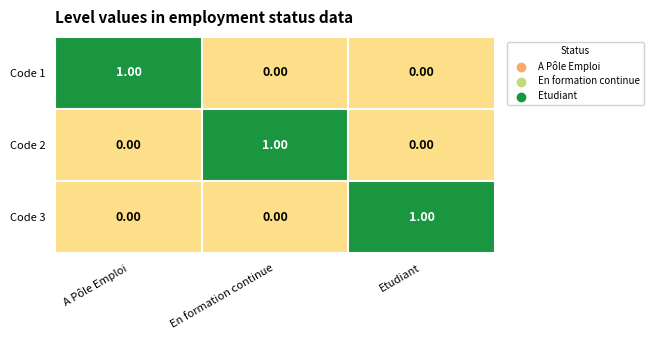

Which category has the highest value in the Code 3 series?

Etudiant